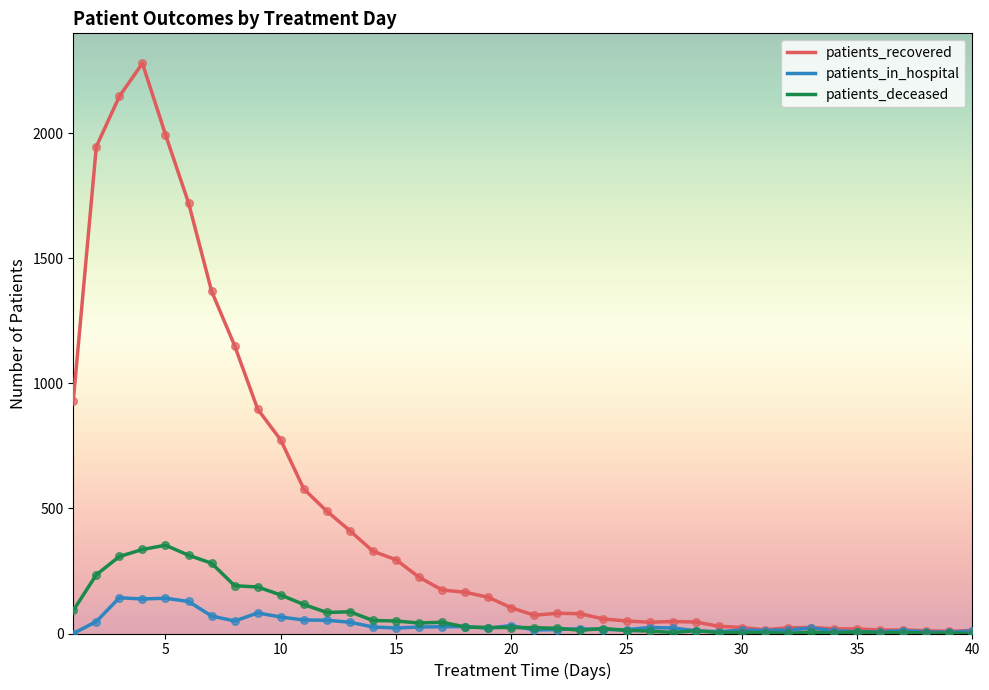

At how many categories does at least one series exceed 189?

16